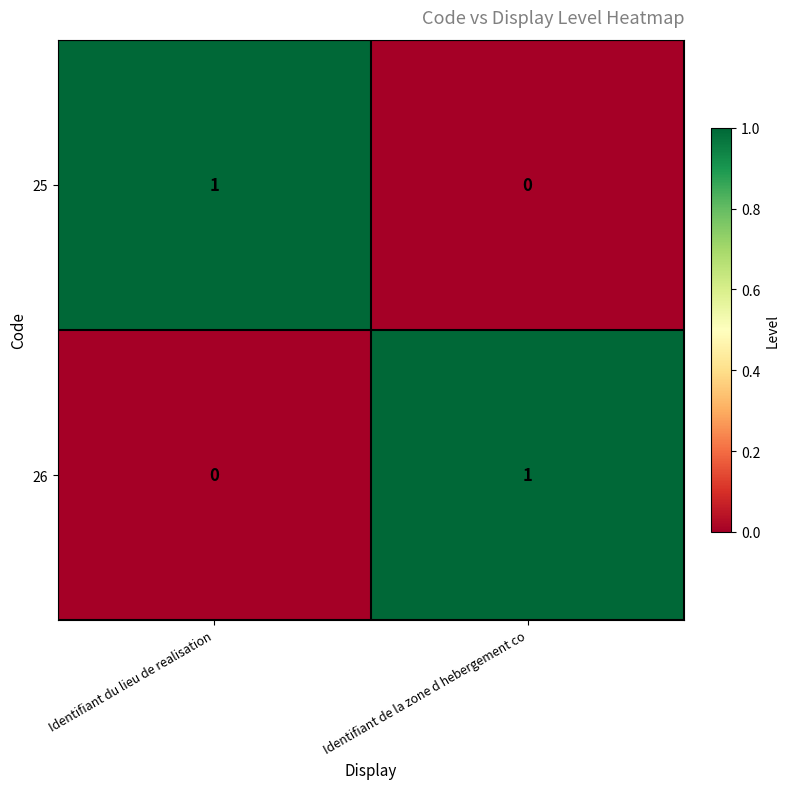

The 26 series shows 0 at Identifiant du lieu de realisation. True or false?

True